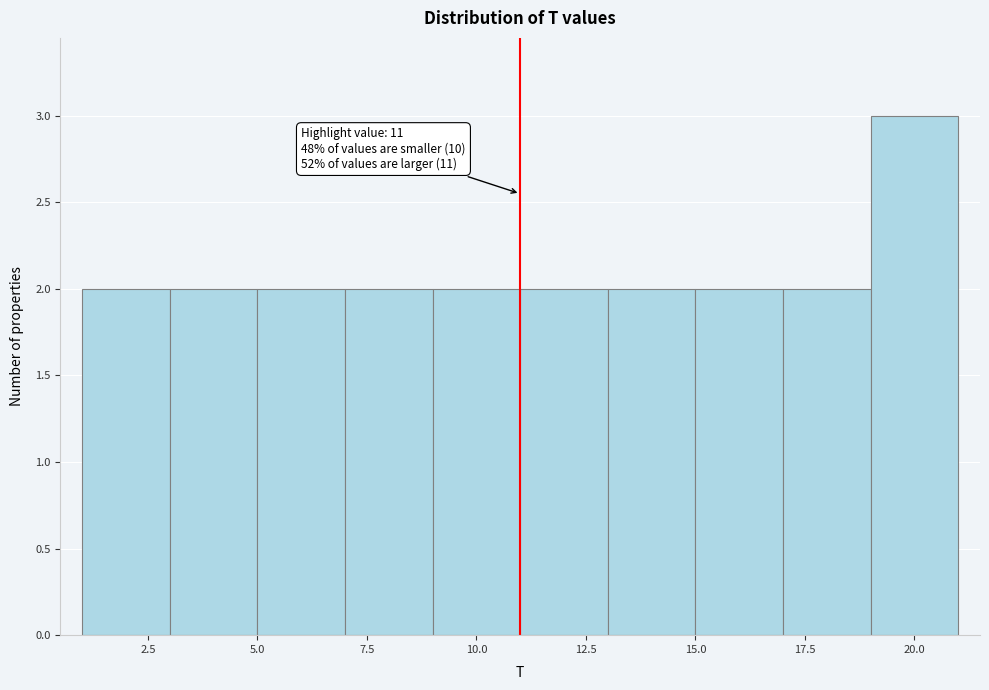

Over which range of the x-axis is the bar tallest?

19 to 21